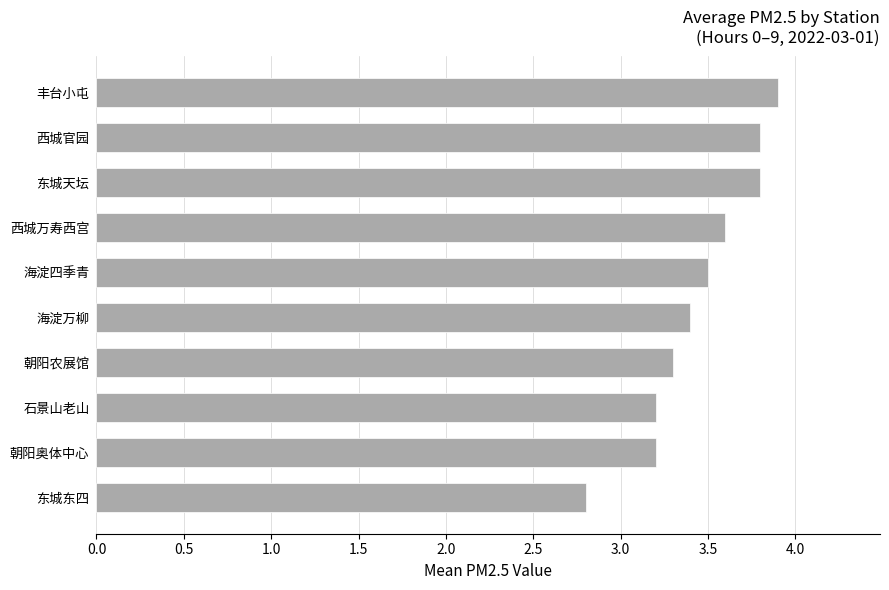

At which category does the chart reach its peak across all series?

丰台小屯